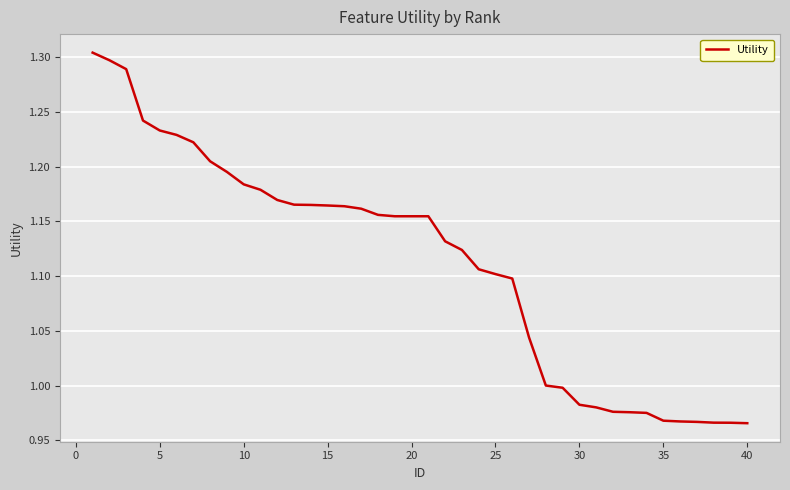

What is the difference between the maximum and minimum values?

0.3